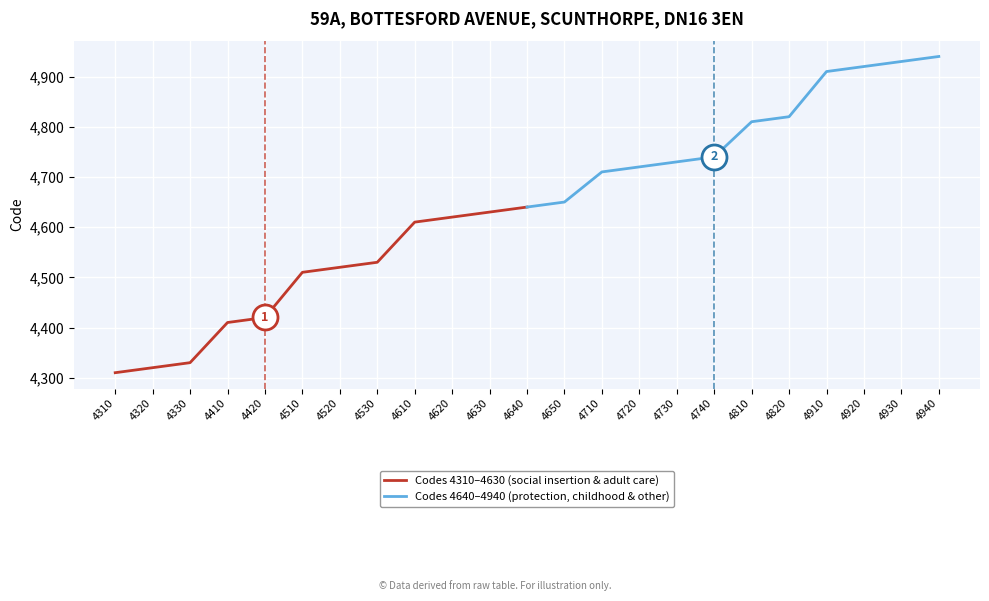

Which series has the largest total across all categories?

Codes 4640–4940 (protection, childhood & other)